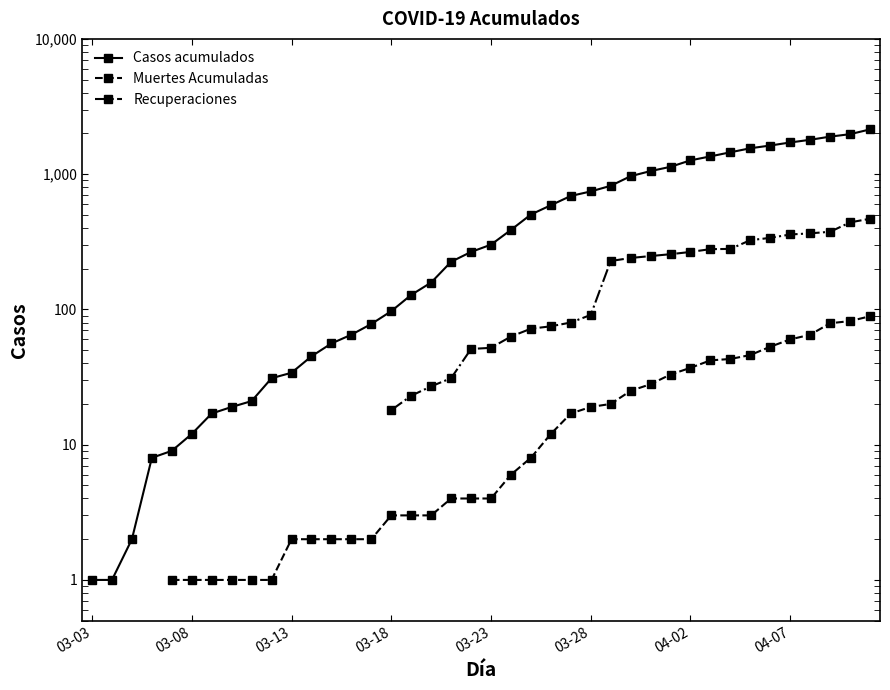

Which label corresponds to the smallest value in the chart?

03-03